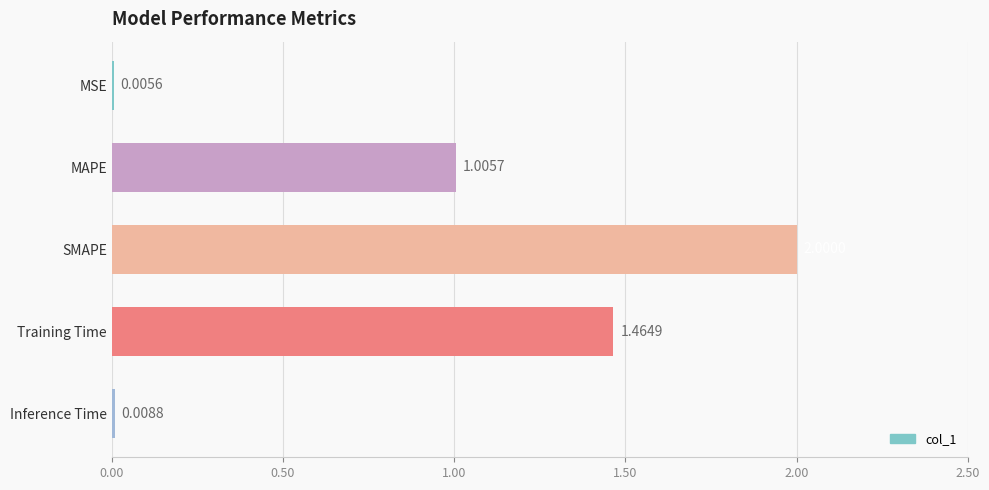

Which has a higher value, Inference Time or MSE?

Inference Time